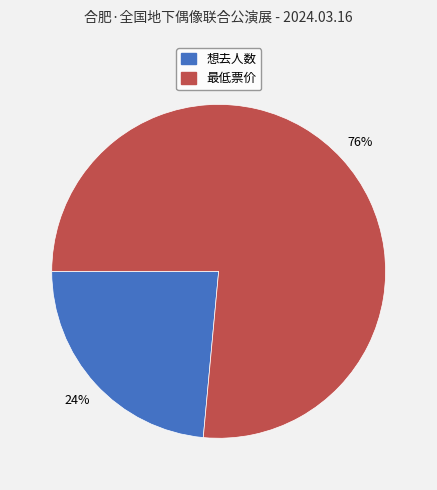

What percentage is the 想去人数 slice, to the nearest percent?

24%